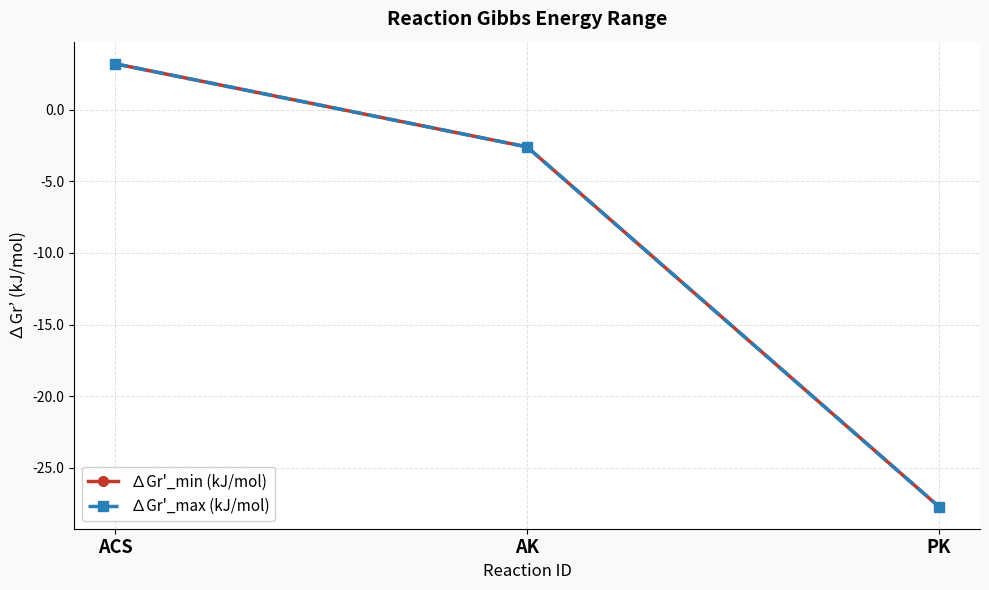

What is the total value across all series at ACS?

6.4